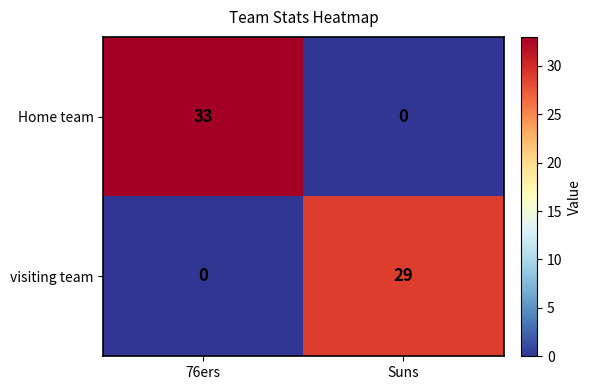

What is the difference between the highest and lowest values at 76ers?

33